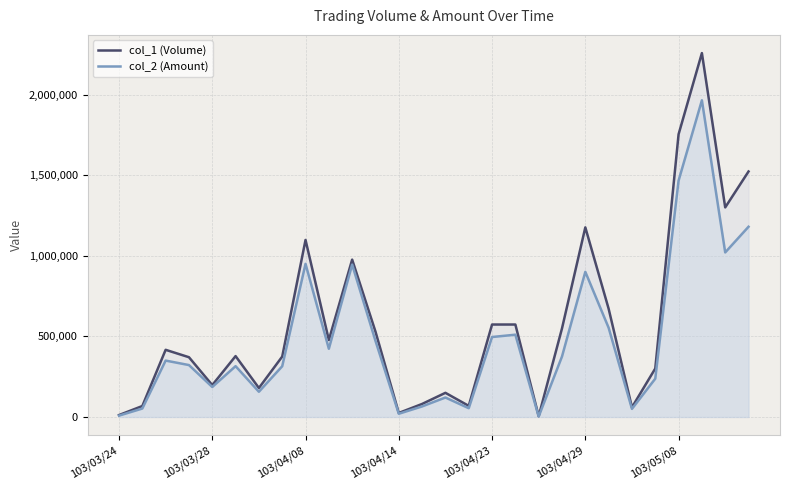

Which series has the widest spread of values?

col_1 (Volume)